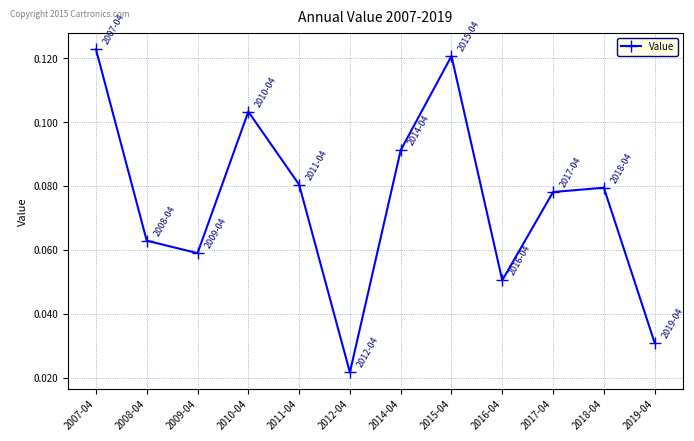

List the labels in order of value, smallest first.

2012-04, 2019-04, 2016-04, 2009-04, 2008-04, 2017-04, 2018-04, 2011-04, 2014-04, 2010-04, 2015-04, 2007-04